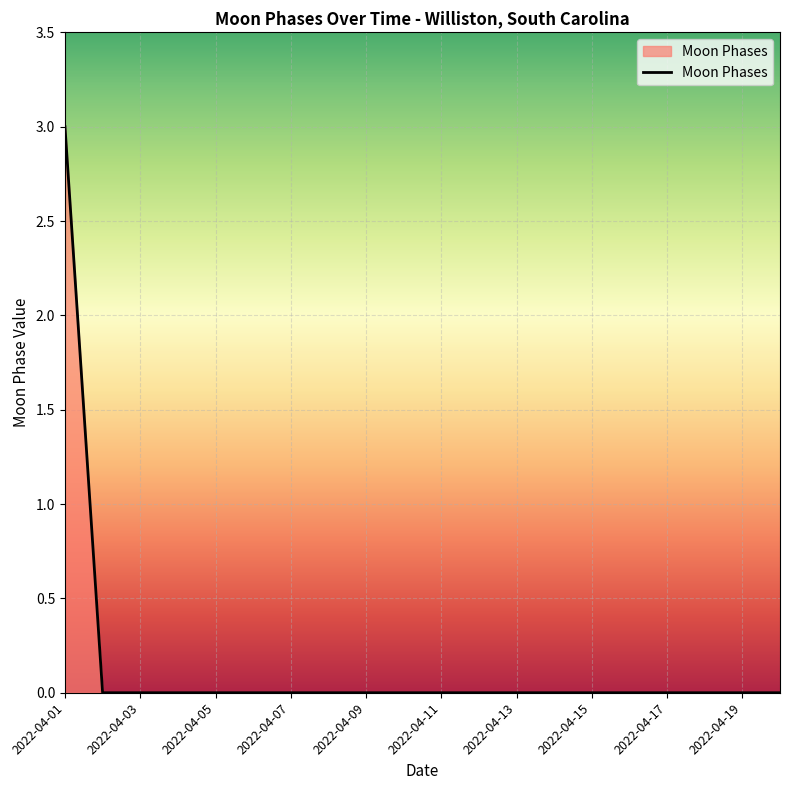

What is the greatest value displayed?

3